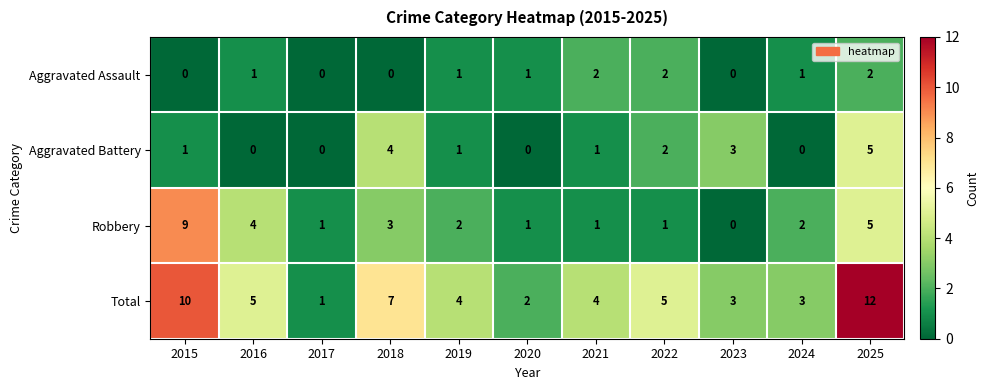

How many data points does each series have?

11